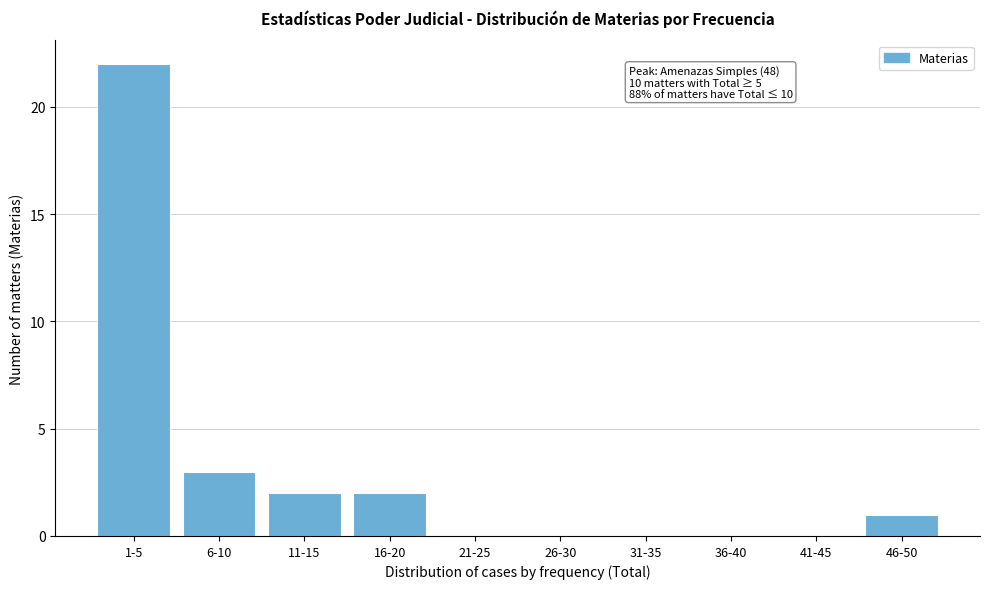

Reading right to left, extract all data points from this chart.

46-50=1	41-45=0	36-40=0	31-35=0	26-30=0	21-25=0	16-20=2	11-15=2	6-10=3	1-5=22